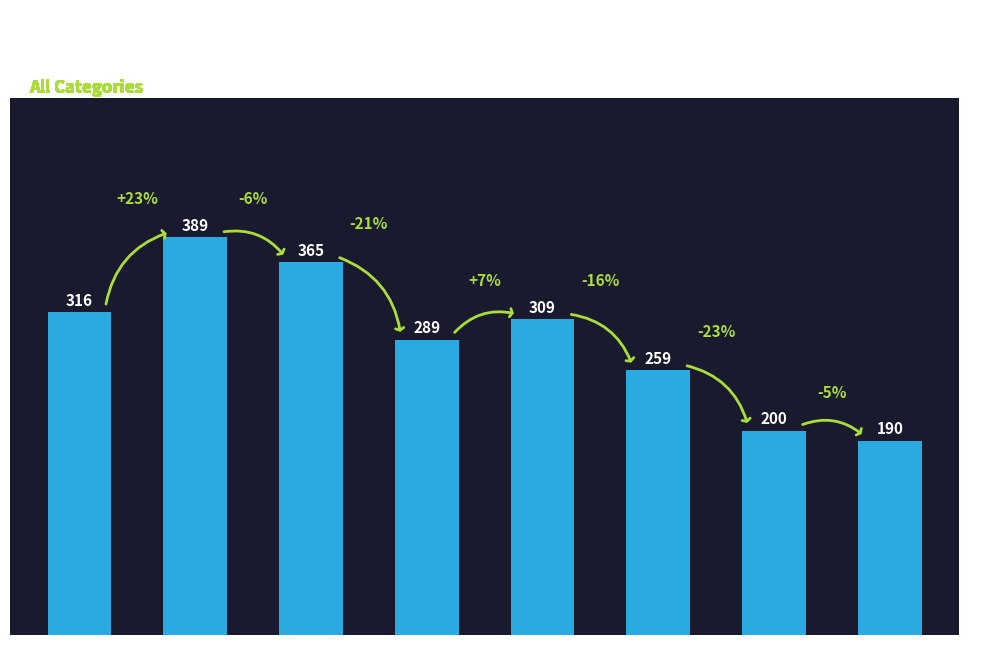

What is the difference between the values at 2018 and 2019?

20